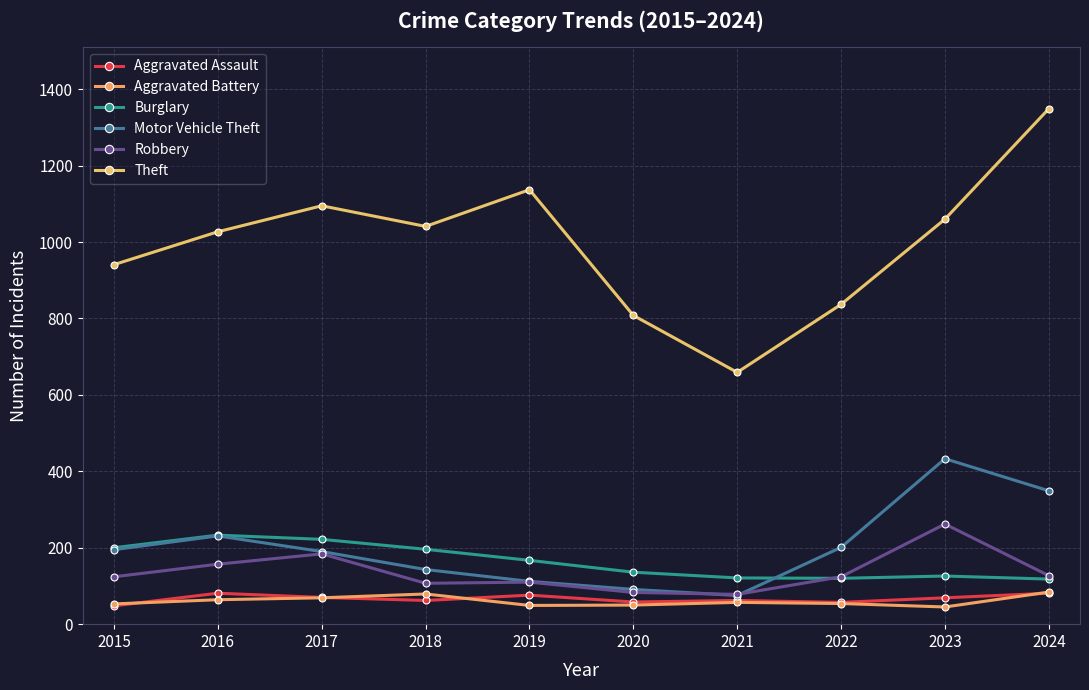

Is this an area chart (filled region under the line)?

No